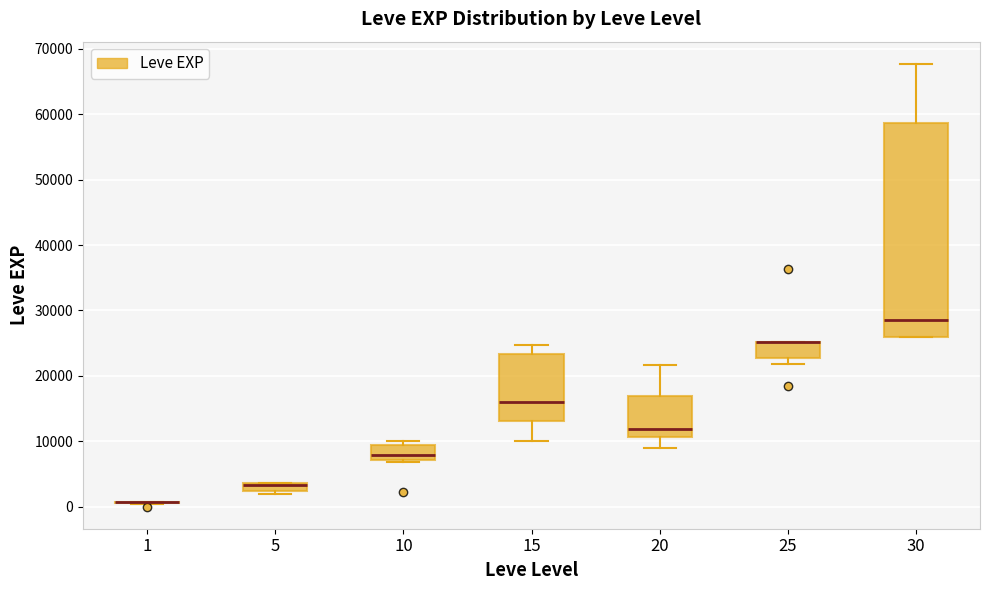

Where is the upper edge of the box at x = 5 on the y-axis? The values are not printed on the chart, so give them approximately, as read against the axis.

4000